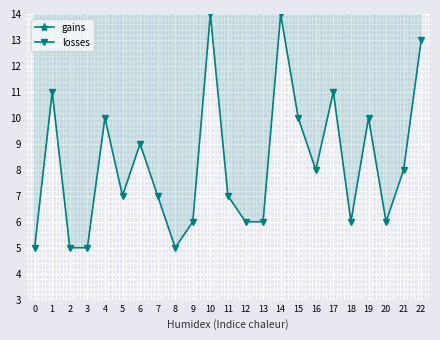

What is the difference between the maximum and minimum values in the losses series?

9